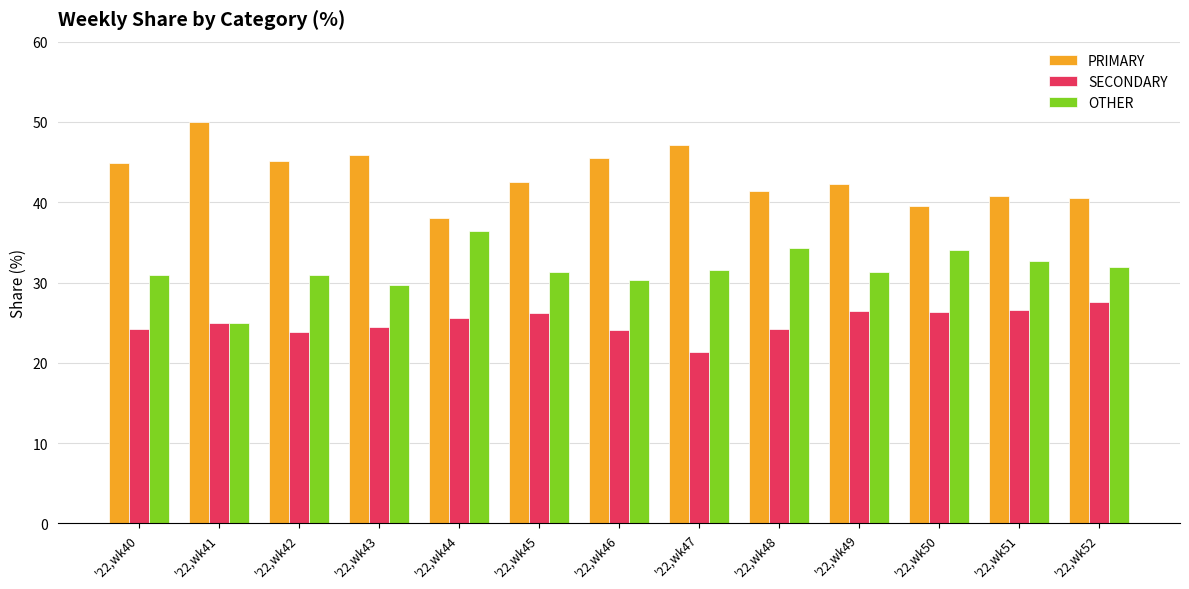

The PRIMARY series shows 19.5 at '22,wk44. True or false?

False